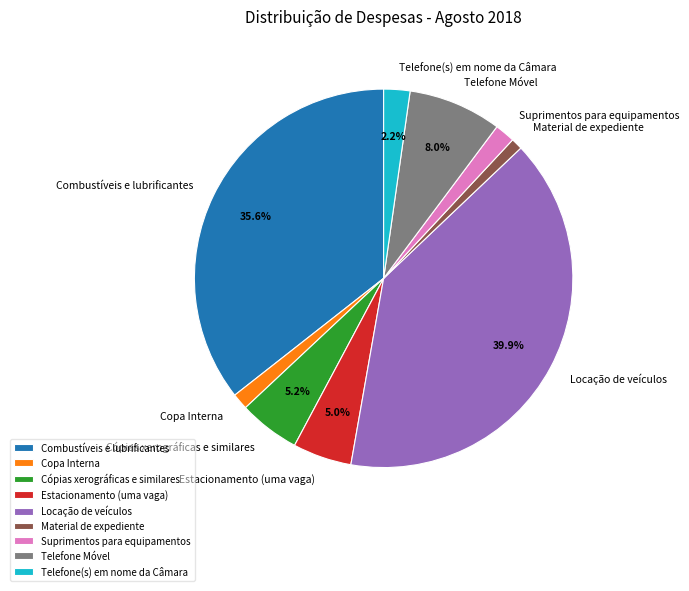

Which category has the biggest portion of the pie?

Locação de veículos